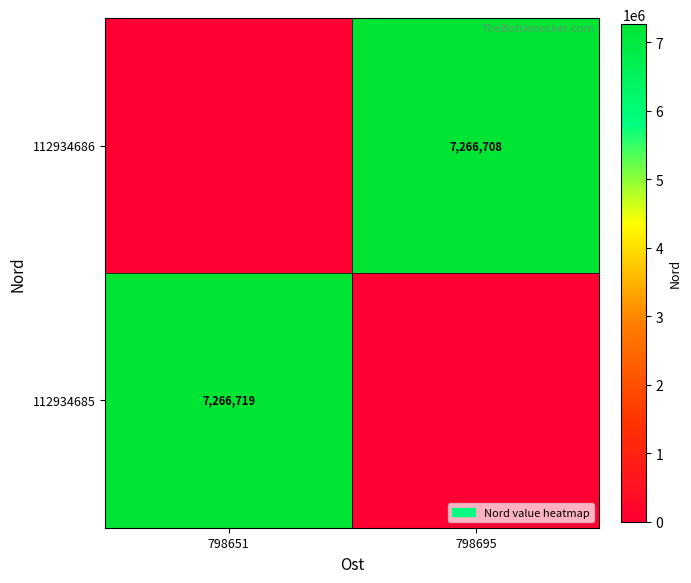

Is it true that 112934685 equals 7266719 at 798651?

True